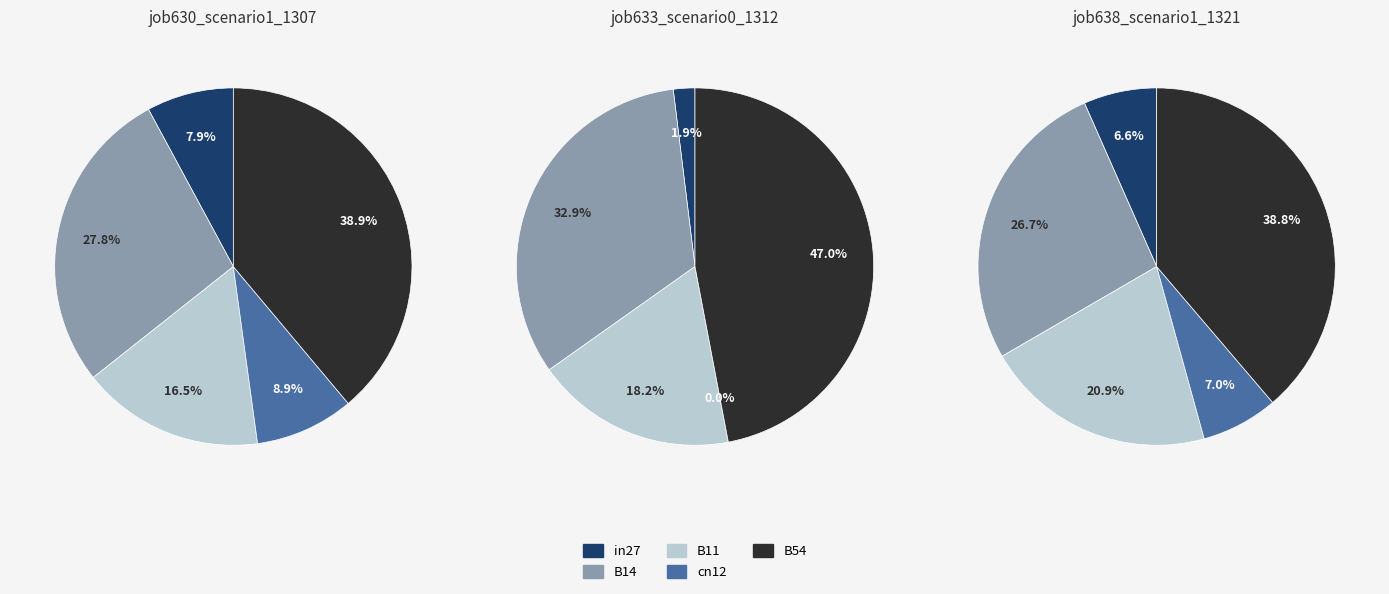

To the nearest percent, what is the average slice percentage?

20%